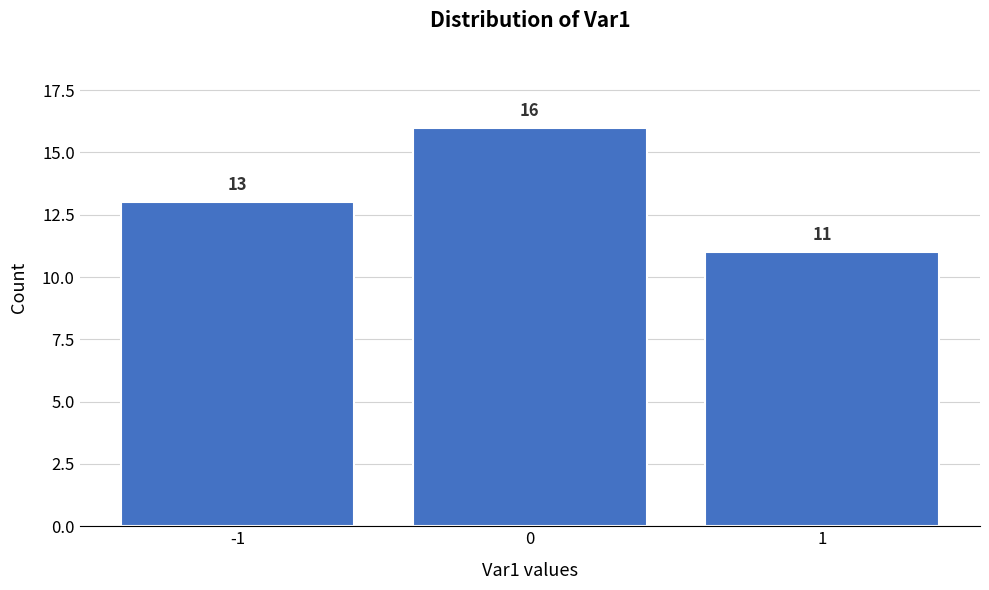

Which range on the x-axis has the tallest bar?

-0.5 to 0.5